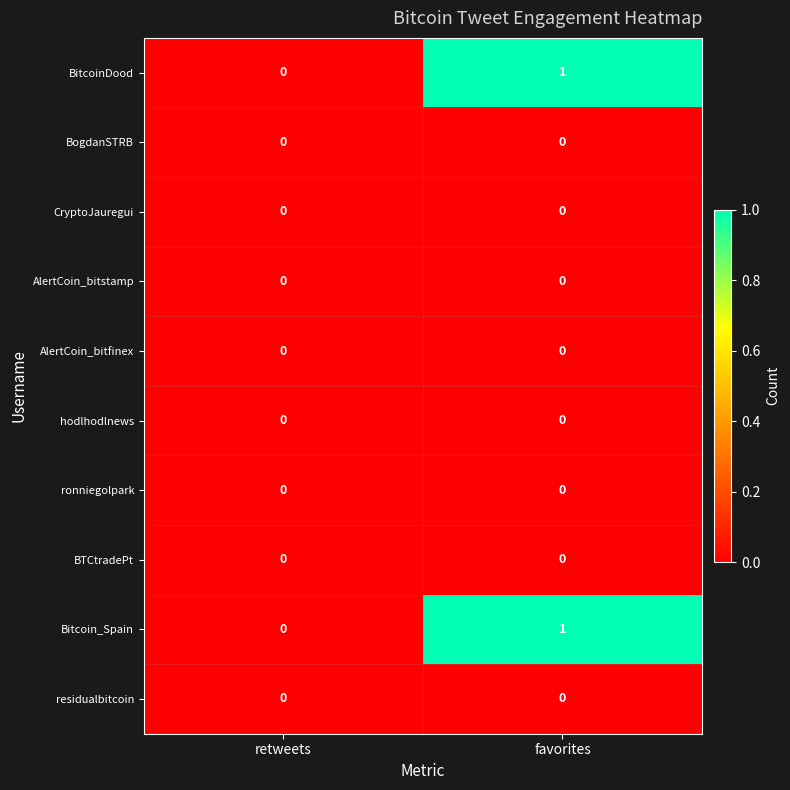

The CryptoJauregui series shows 0 at retweets. True or false?

True